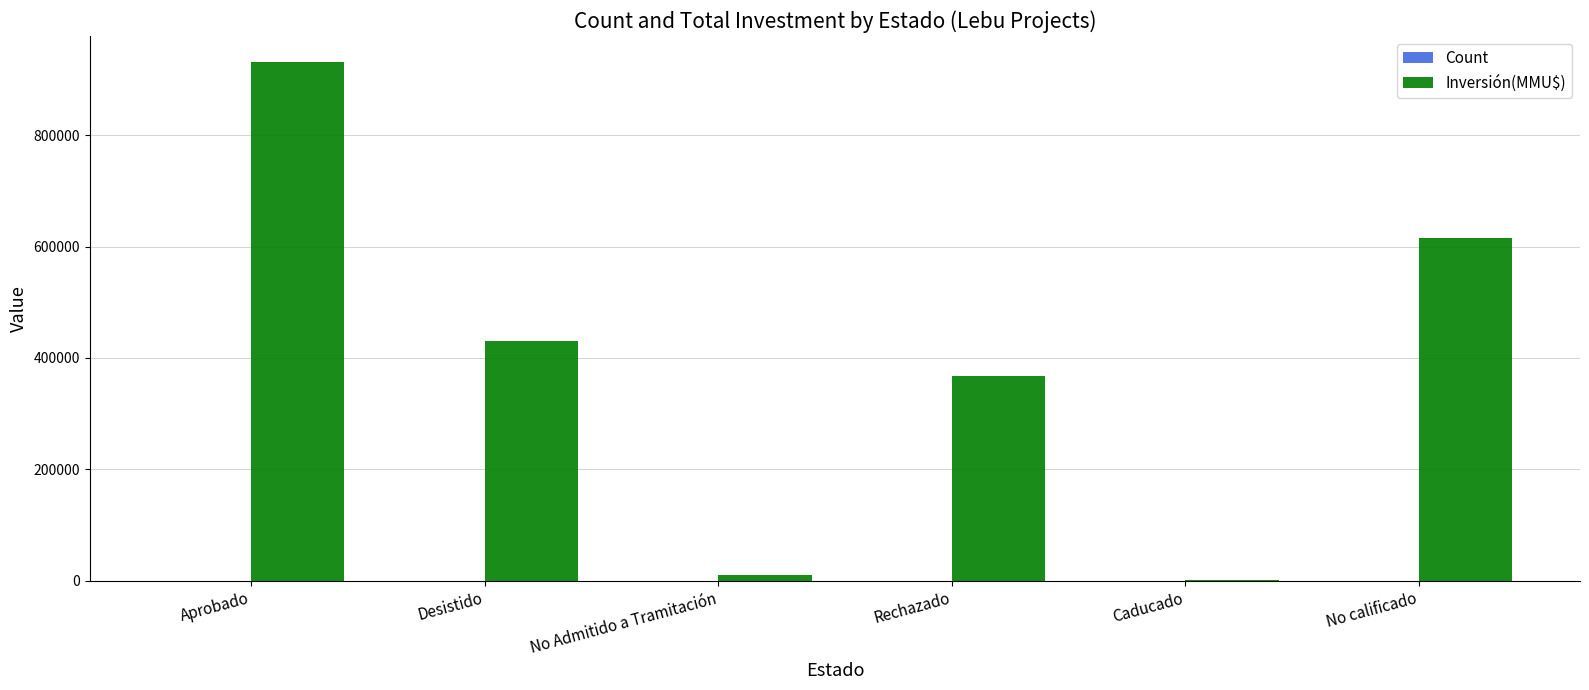

At which label does Inversión(MMU$) reach its peak?

Aprobado